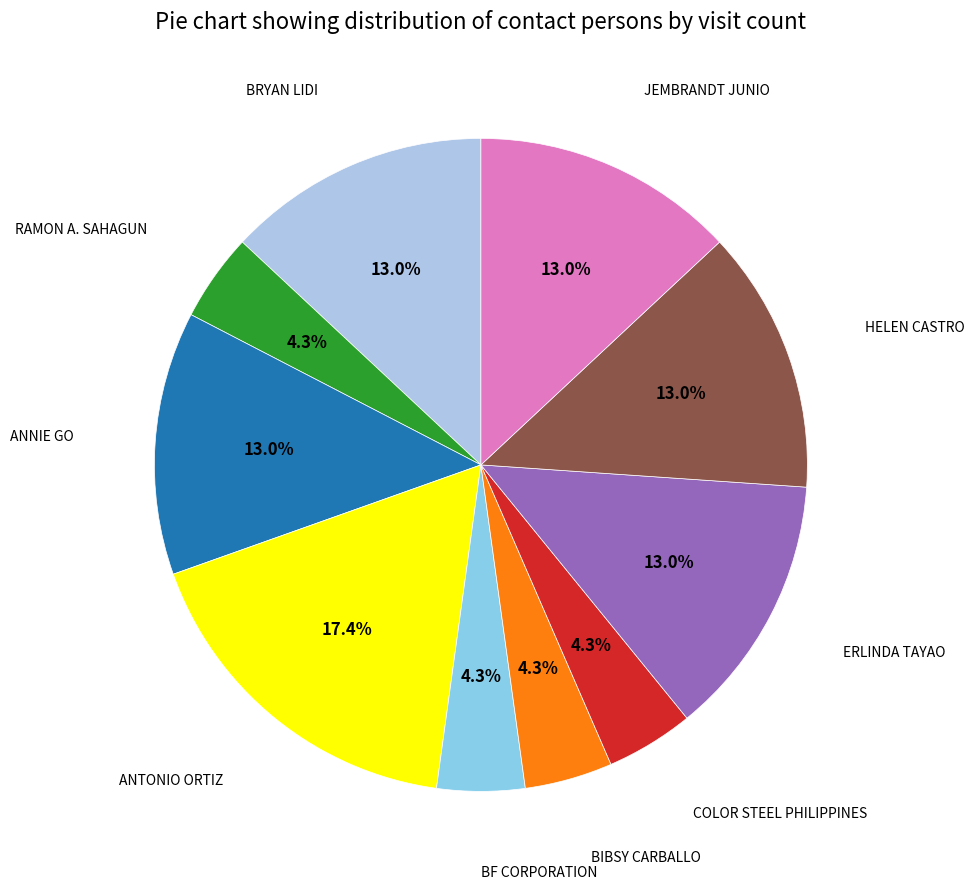

To the nearest percent, what is the difference between the largest and smallest slice percentages?

13%